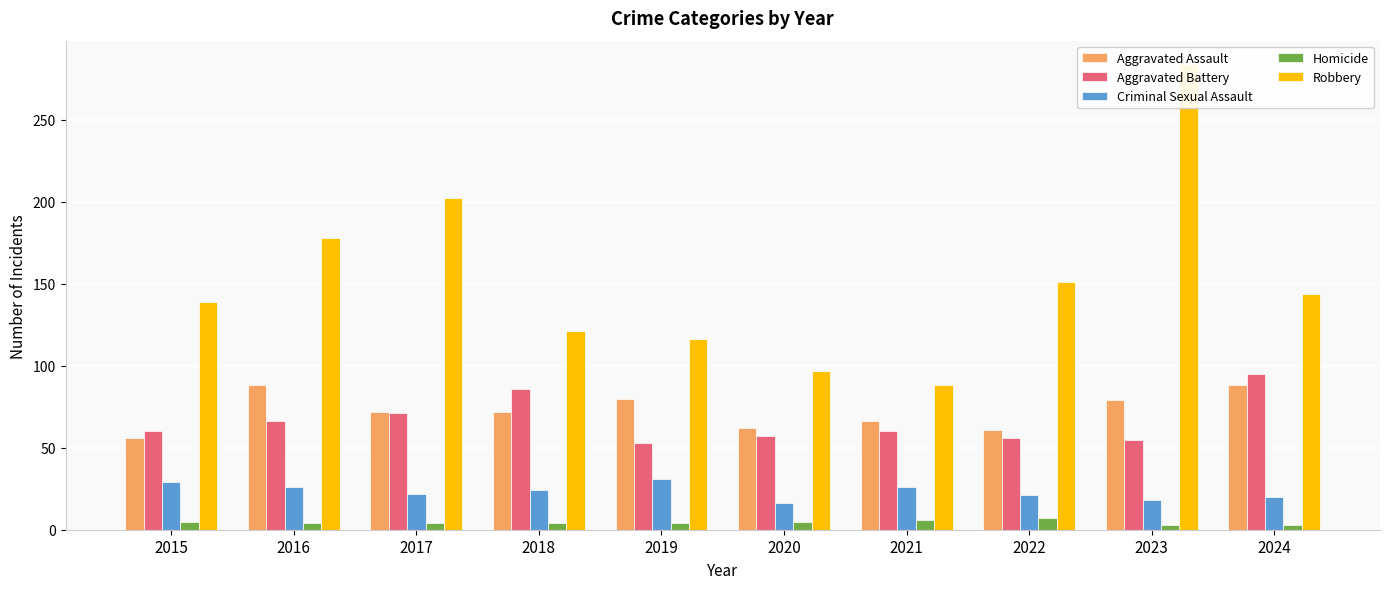

Which has a higher value, 2020 or 2022?

2020